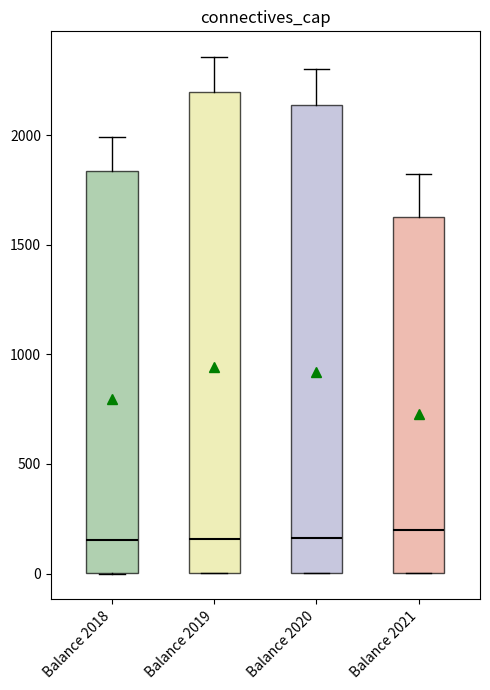

Where does the median line of the box for Balance 2020 sit on the y-axis? The values are not printed on the chart, so give them approximately, as read against the axis.

150